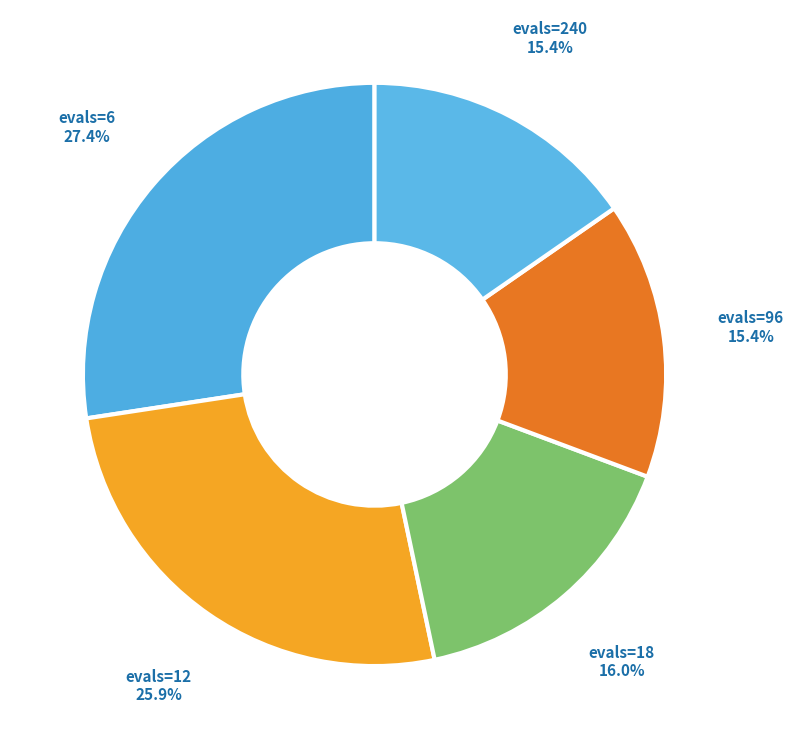

To the nearest percent, what percentage of the pie is evals=96?

15%